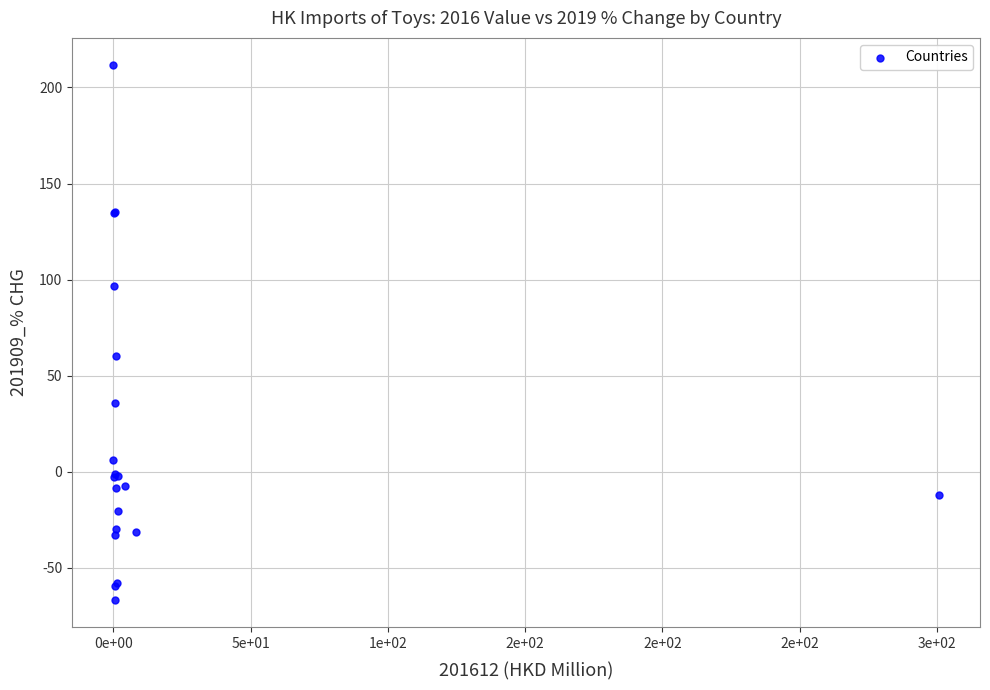

What Y value in the scatter plot is closest to 72?

60.4